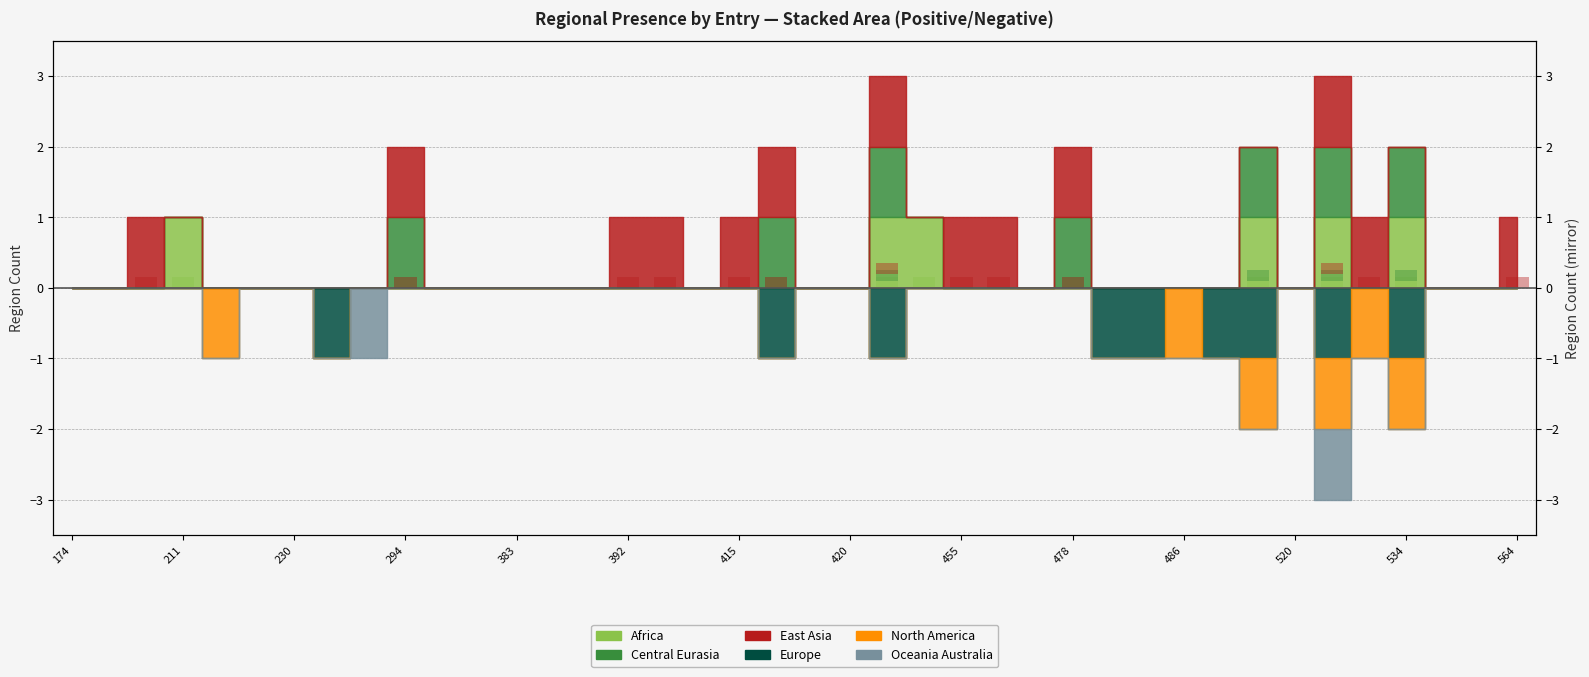

Is the value of region_east_asia at 392 greater than the value of region_central_eurasia at 564?

Yes